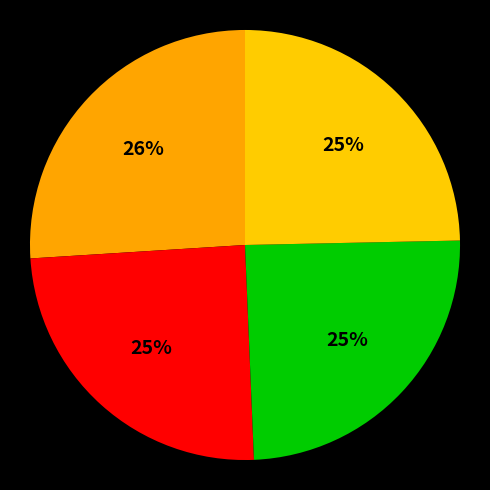

How many segments does this pie chart have?

4